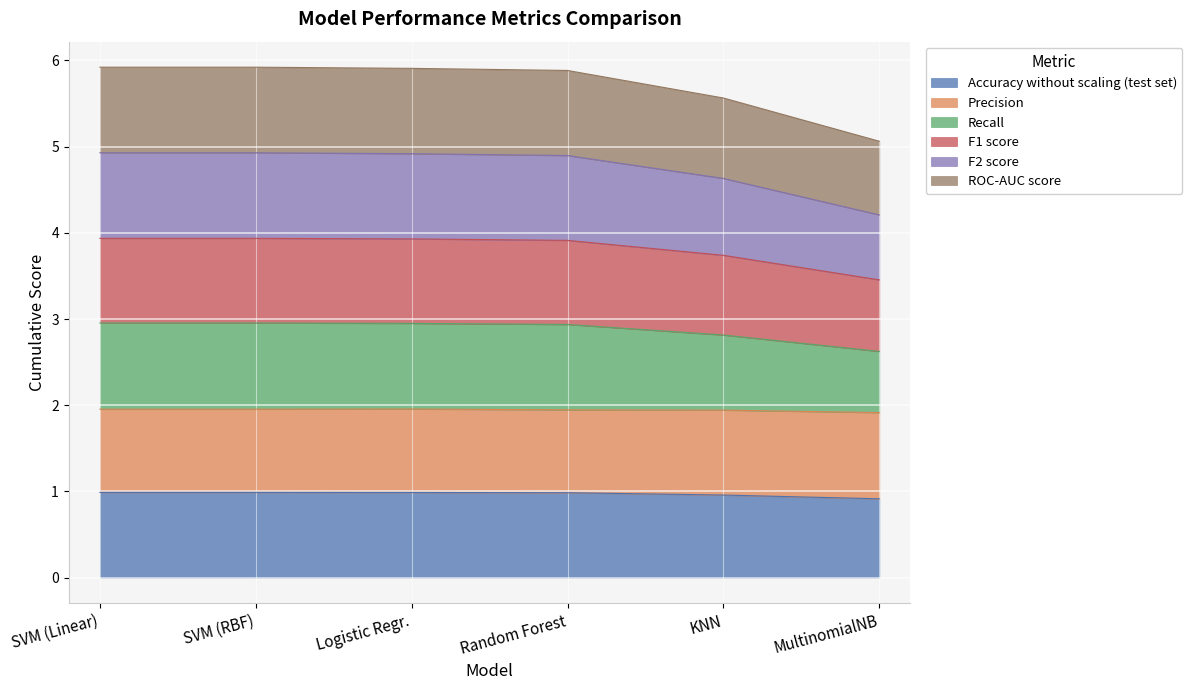

What is the highest value of the Accuracy without scaling (test set) series?

1.0